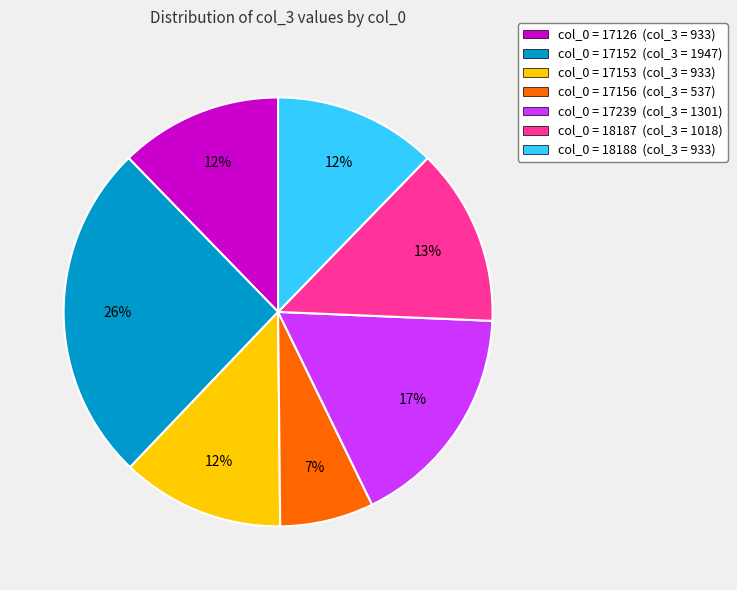

To the nearest percent, what portion does col_0 = 17152 (col_3 = 1947) represent?

26%